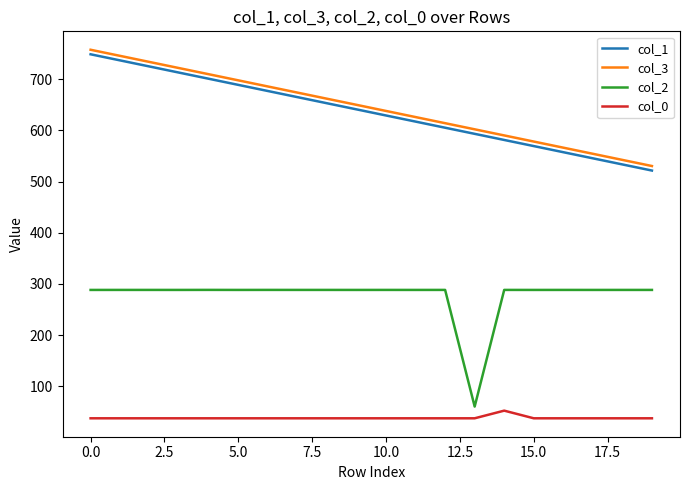

What is the highest value of the col_3 series?

757.6